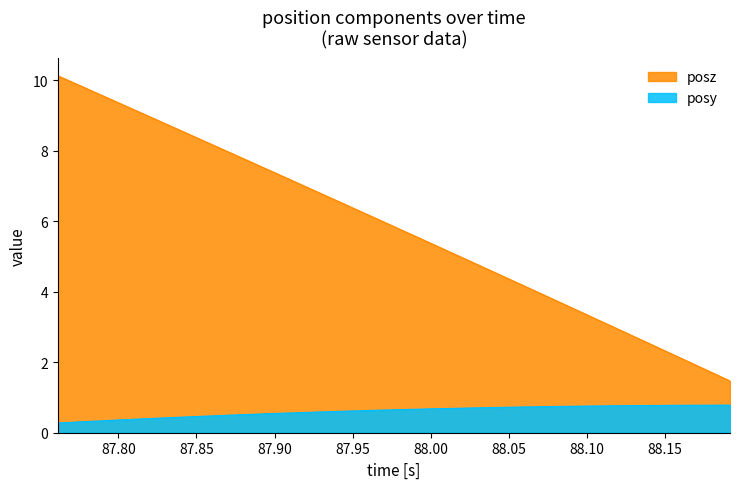

How many distinct data groups are displayed?

2